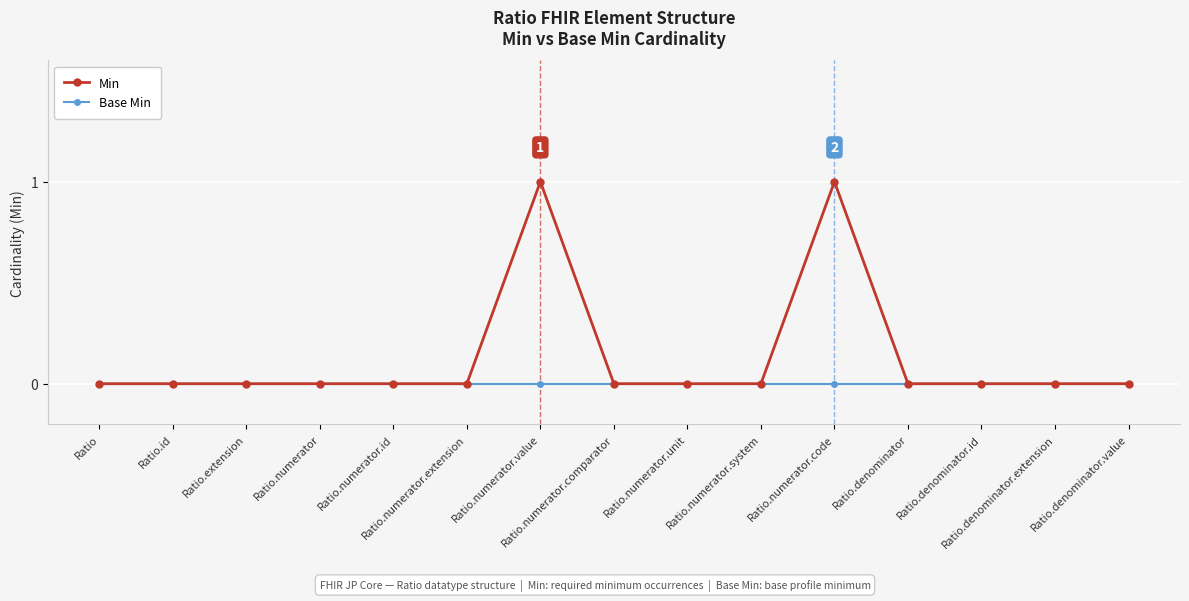

The Base Min series shows 0 at Ratio.id. True or false?

True